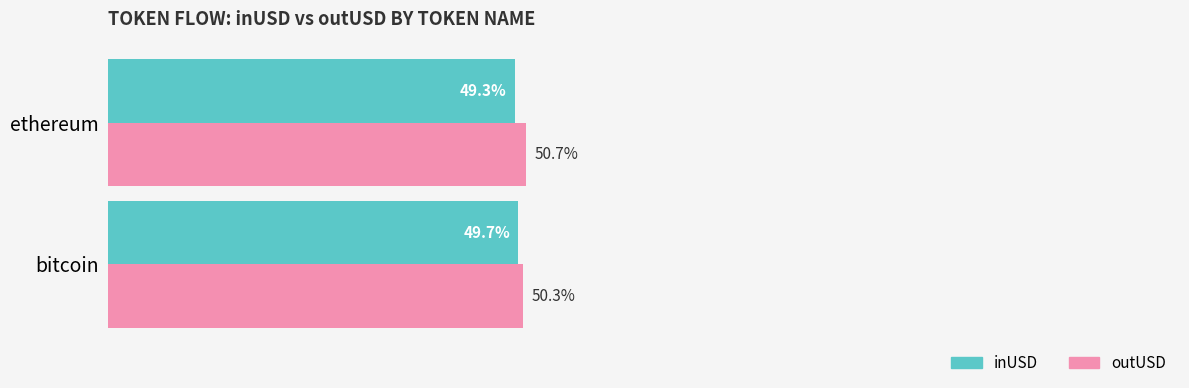

List the labels in order of inUSD value, largest first.

bitcoin, ethereum